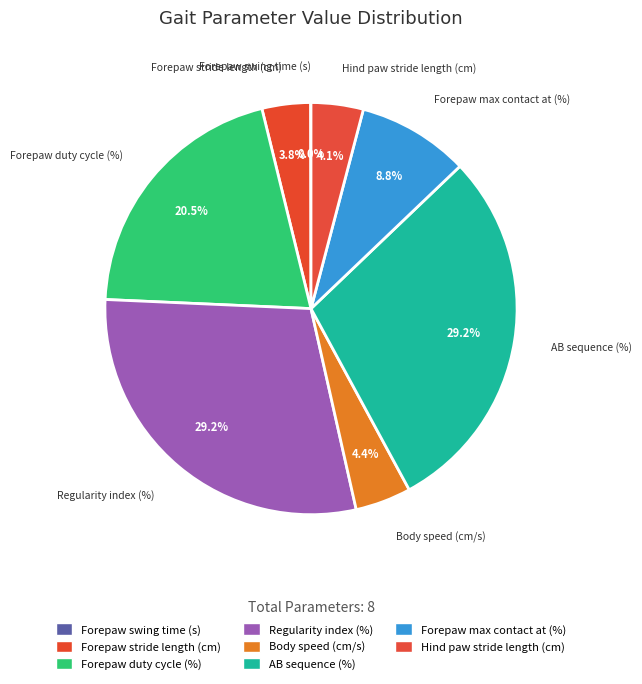

Which category has the smallest portion of the pie?

Forepaw swing time (s)